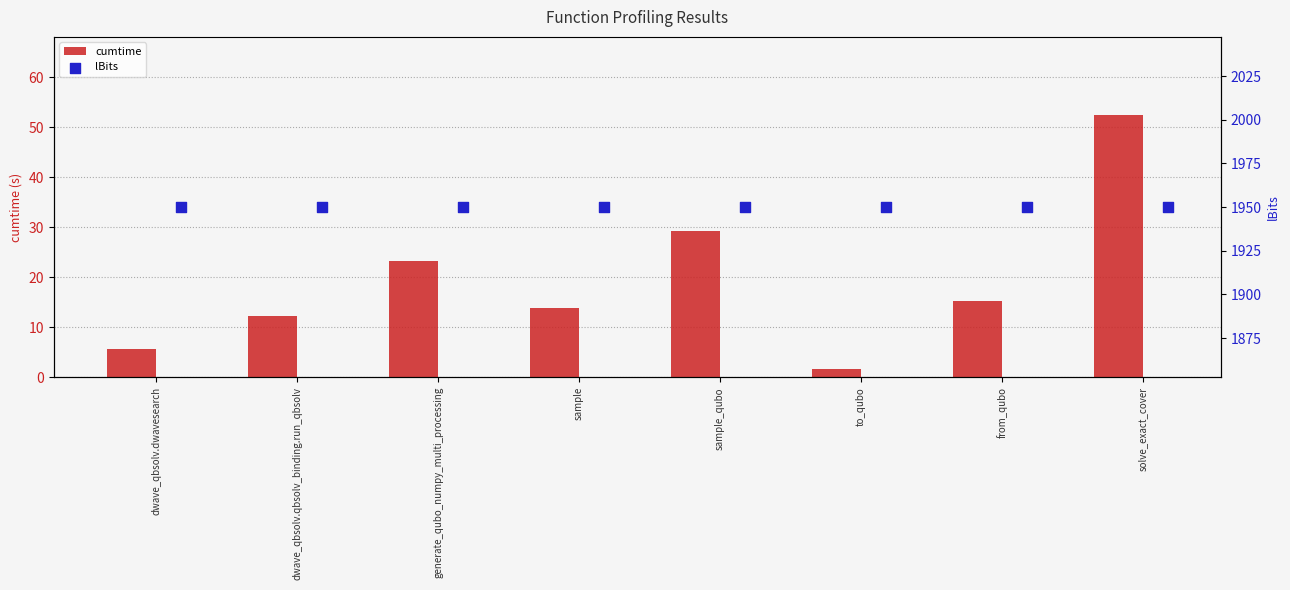

Which series contains the lowest Y value?

cumtime